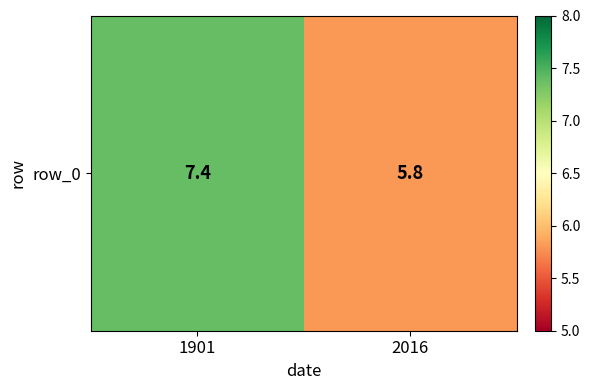

What is the difference between the maximum and minimum values?

1.6